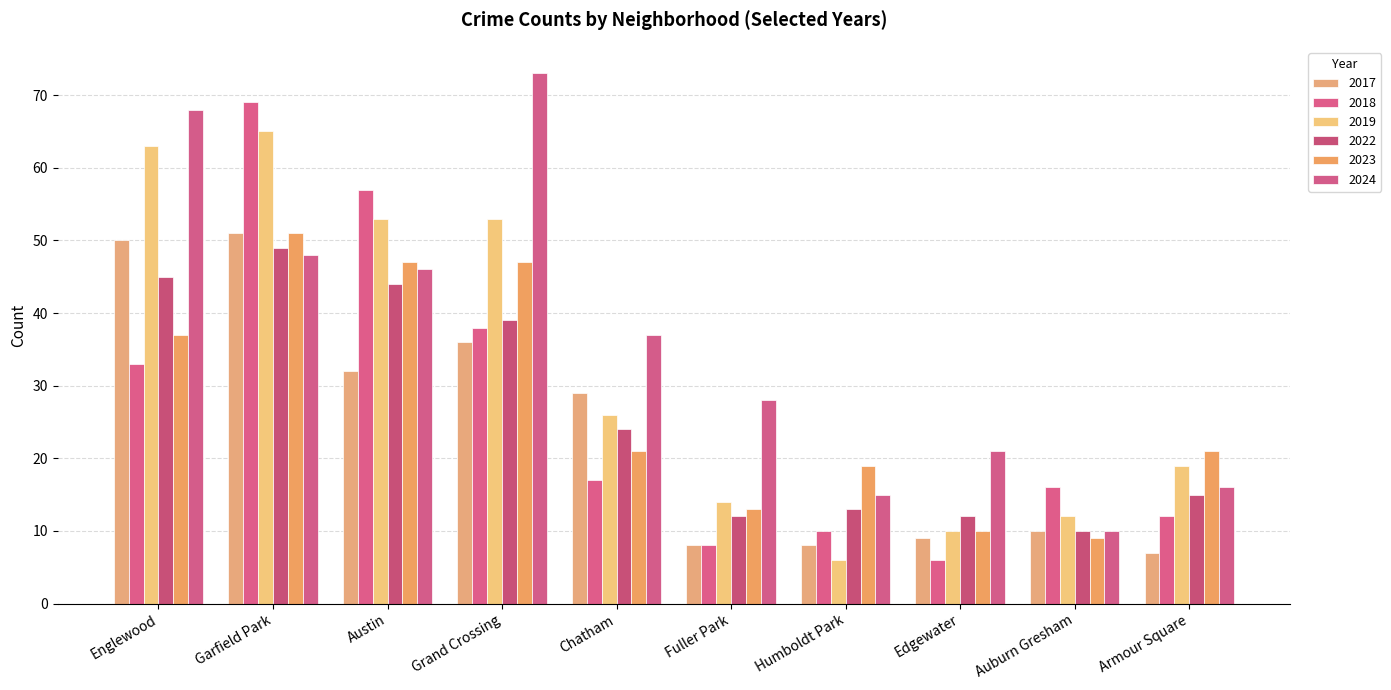

Reading left to right, transcribe all the data shown in this chart.

2023: Englewood=37	Garfield Park=51	Austin=47	Grand Crossing=47	Chatham=21	Fuller Park=13	Humboldt Park=19	Edgewater=10	Auburn Gresham=9	Armour Square=21
2017: Englewood=50	Garfield Park=51	Austin=32	Grand Crossing=36	Chatham=29	Fuller Park=8	Humboldt Park=8	Edgewater=9	Auburn Gresham=10	Armour Square=7
2024: Englewood=68	Garfield Park=48	Austin=46	Grand Crossing=73	Chatham=37	Fuller Park=28	Humboldt Park=15	Edgewater=21	Auburn Gresham=10	Armour Square=16
2018: Englewood=33	Garfield Park=69	Austin=57	Grand Crossing=38	Chatham=17	Fuller Park=8	Humboldt Park=10	Edgewater=6	Auburn Gresham=16	Armour Square=12
2022: Englewood=45	Garfield Park=49	Austin=44	Grand Crossing=39	Chatham=24	Fuller Park=12	Humboldt Park=13	Edgewater=12	Auburn Gresham=10	Armour Square=15
2019: Englewood=63	Garfield Park=65	Austin=53	Grand Crossing=53	Chatham=26	Fuller Park=14	Humboldt Park=6	Edgewater=10	Auburn Gresham=12	Armour Square=19